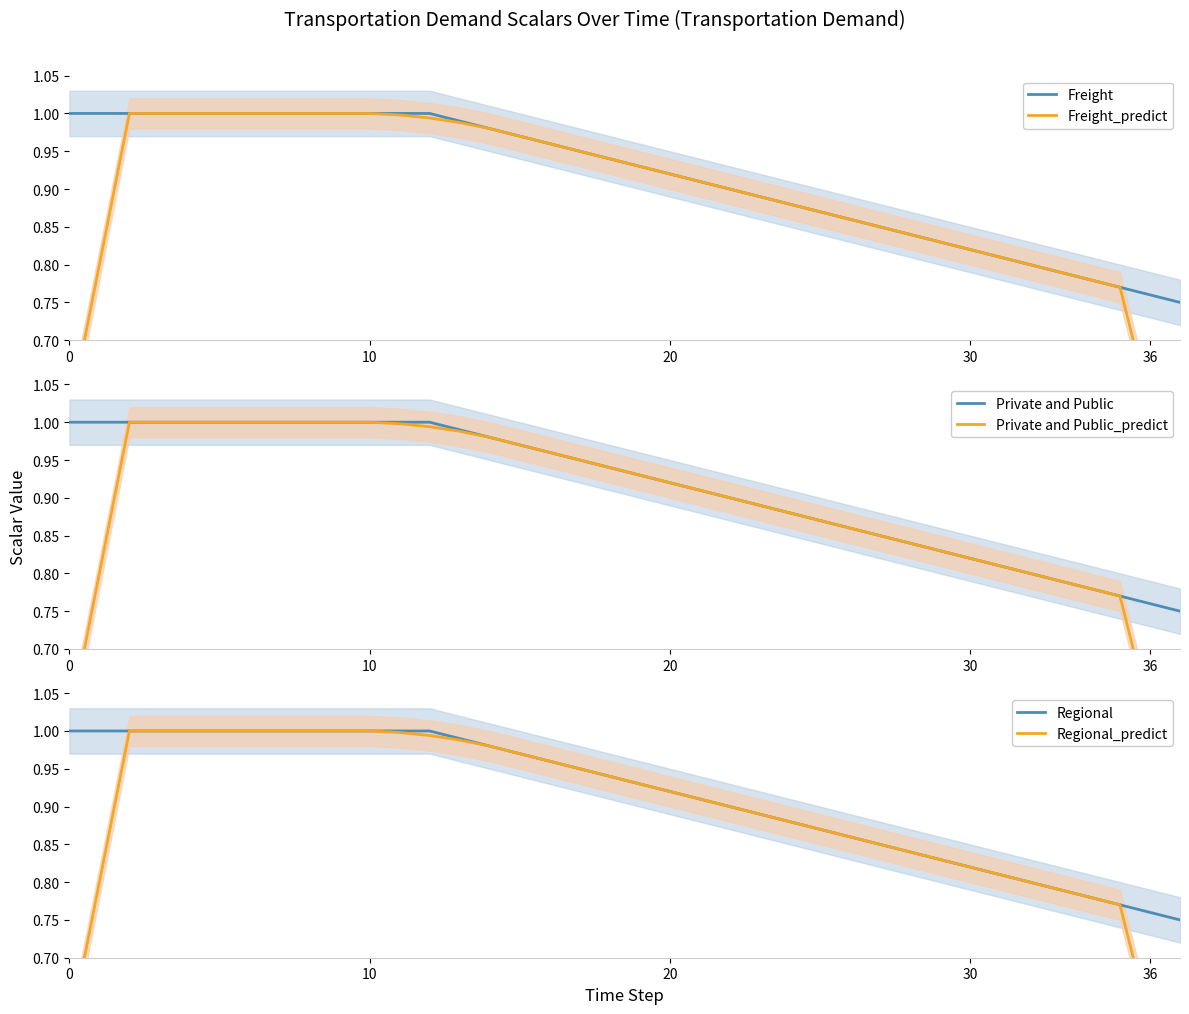

Rank the series by their maximum value, from lowest to highest.

Freight, Freight_predict, Private and Public, Private and Public_predict, Regional, Regional_predict